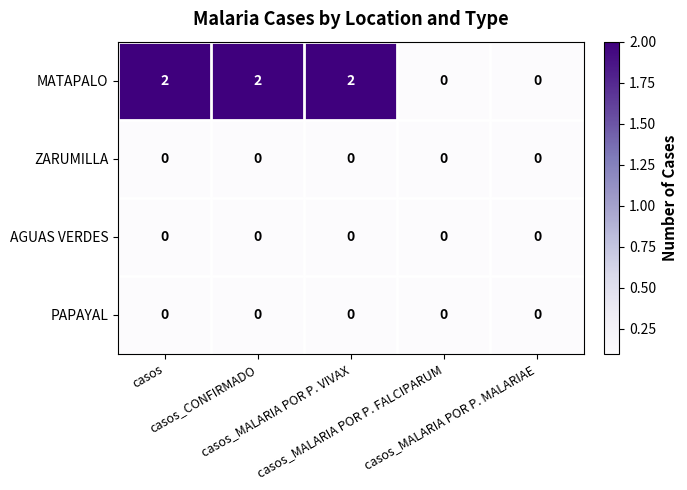

Which series has the largest total across all categories?

MATAPALO